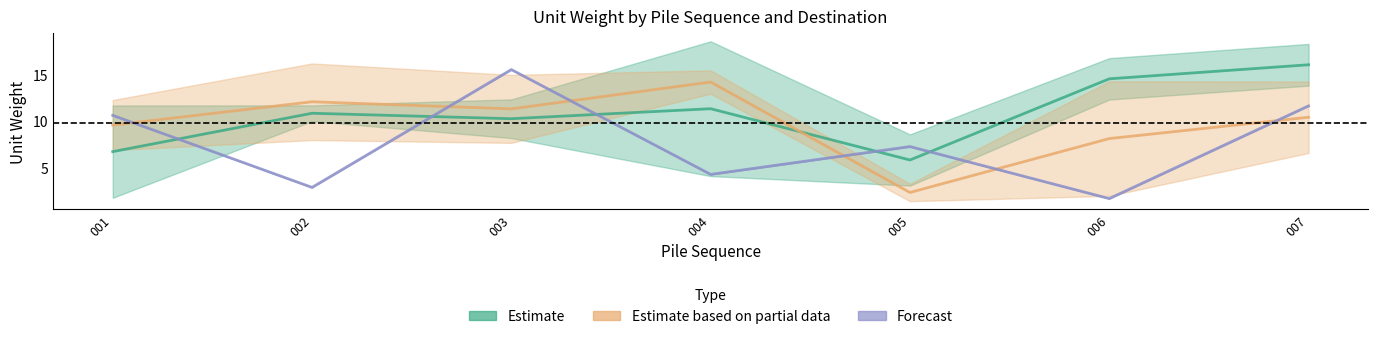

Count the number of categories in the chart.

7